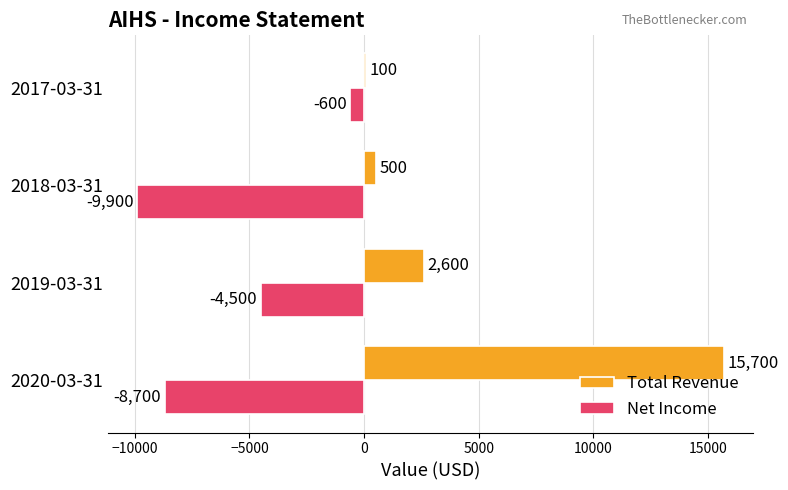

What is the difference between the highest and lowest values at 2017-03-31?

700